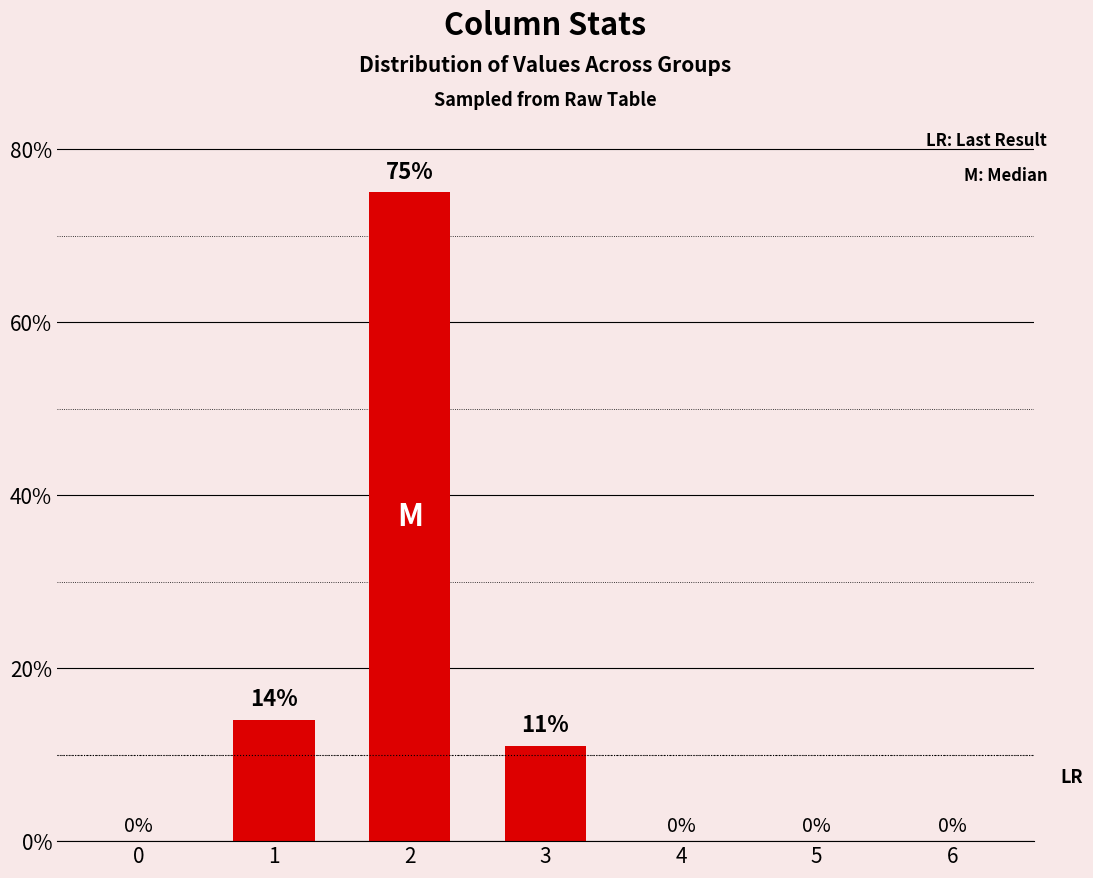

Which category has the highest value across all series?

2